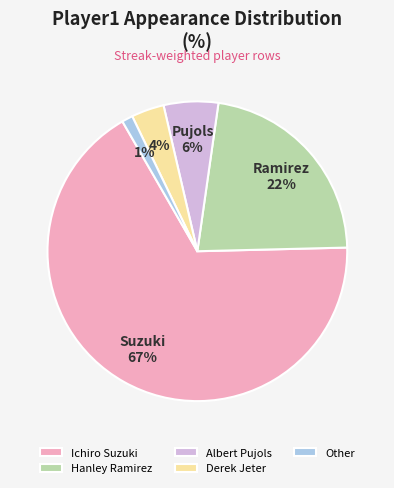

What is the largest slice in the pie chart?

Ichiro Suzuki